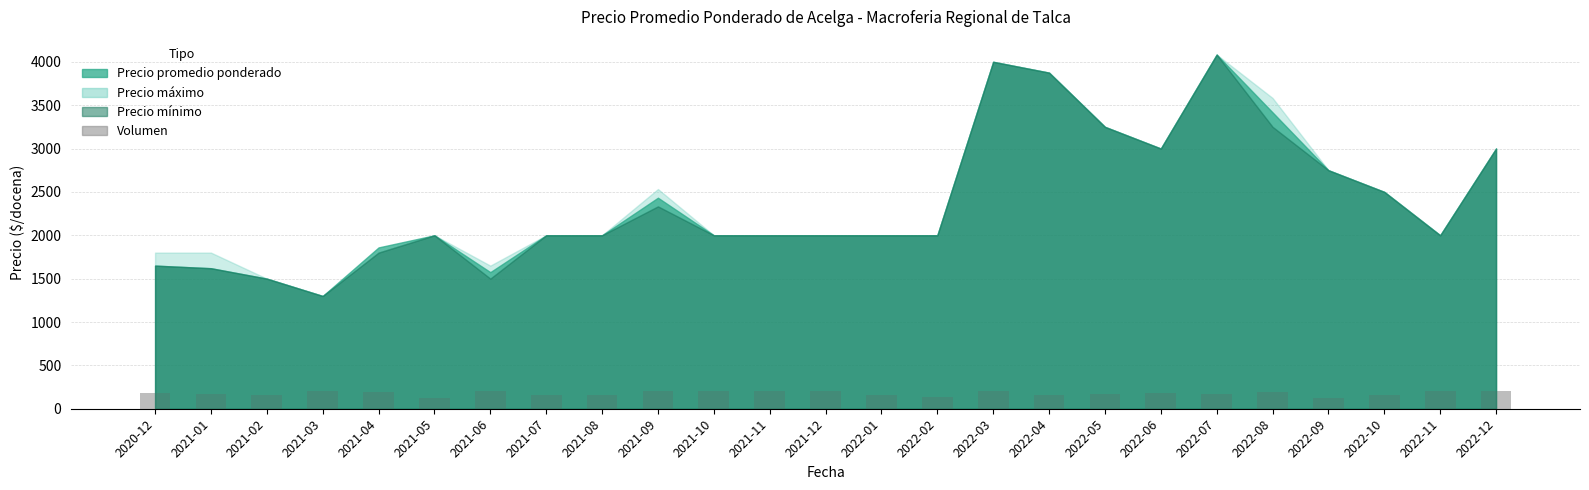

What is the value of the 1st bar from the left?

180.0